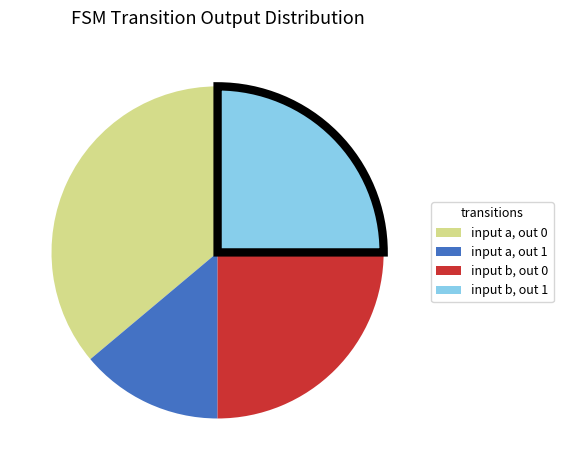

Is there any slice that represents more than half of the pie?

No